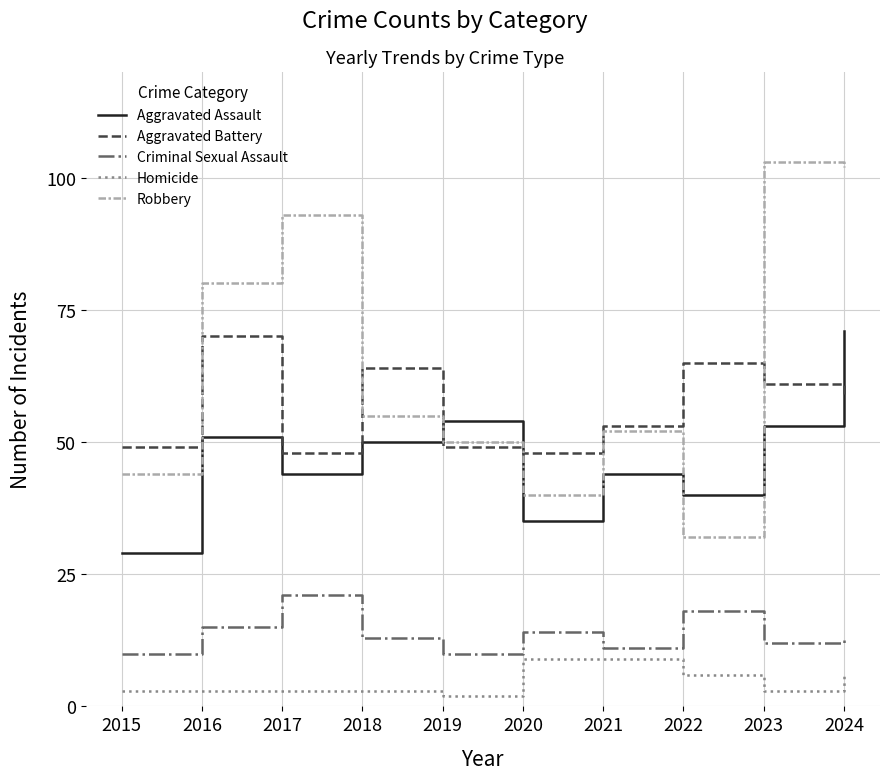

Rank the categories by Robbery value from lowest to highest.

2022, 2020, 2015, 2019, 2021, 2018, 2016, 2017, 2024, 2023